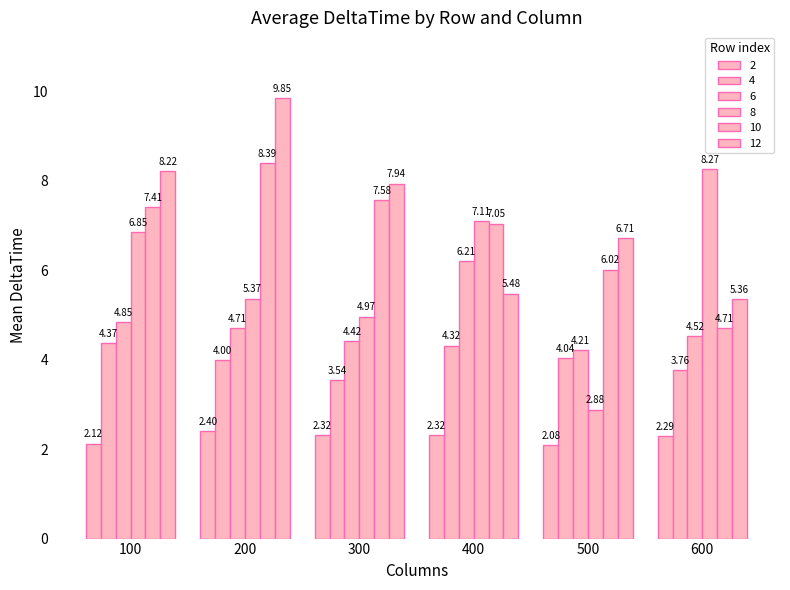

Are the bars horizontal?

No